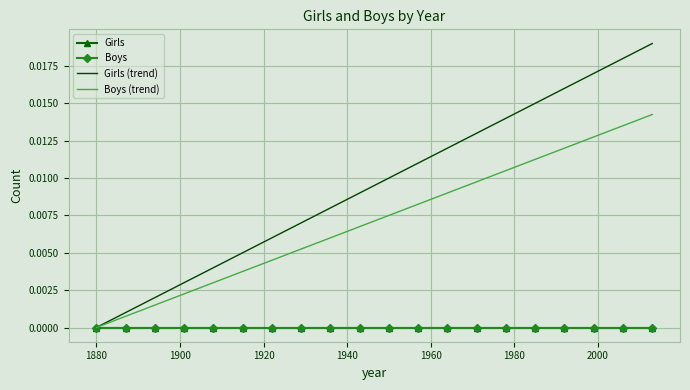

List the series in order of their peak value, highest first.

Girls (trend), Boys (trend), Girls, Boys